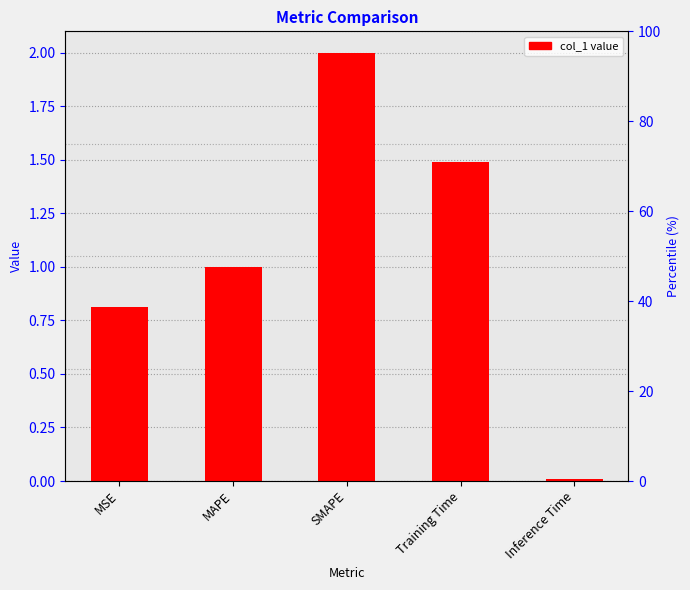

How many data points are above 1?

3